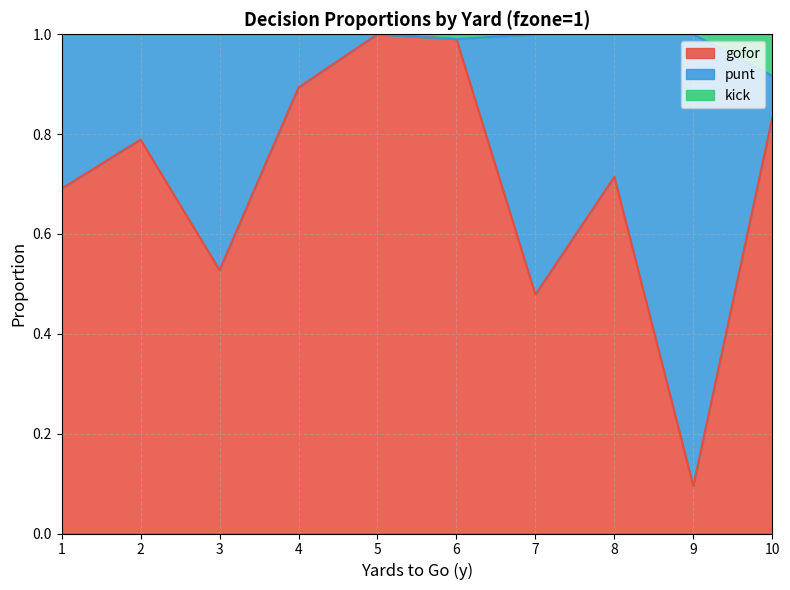

How many categories are shown in the chart?

10